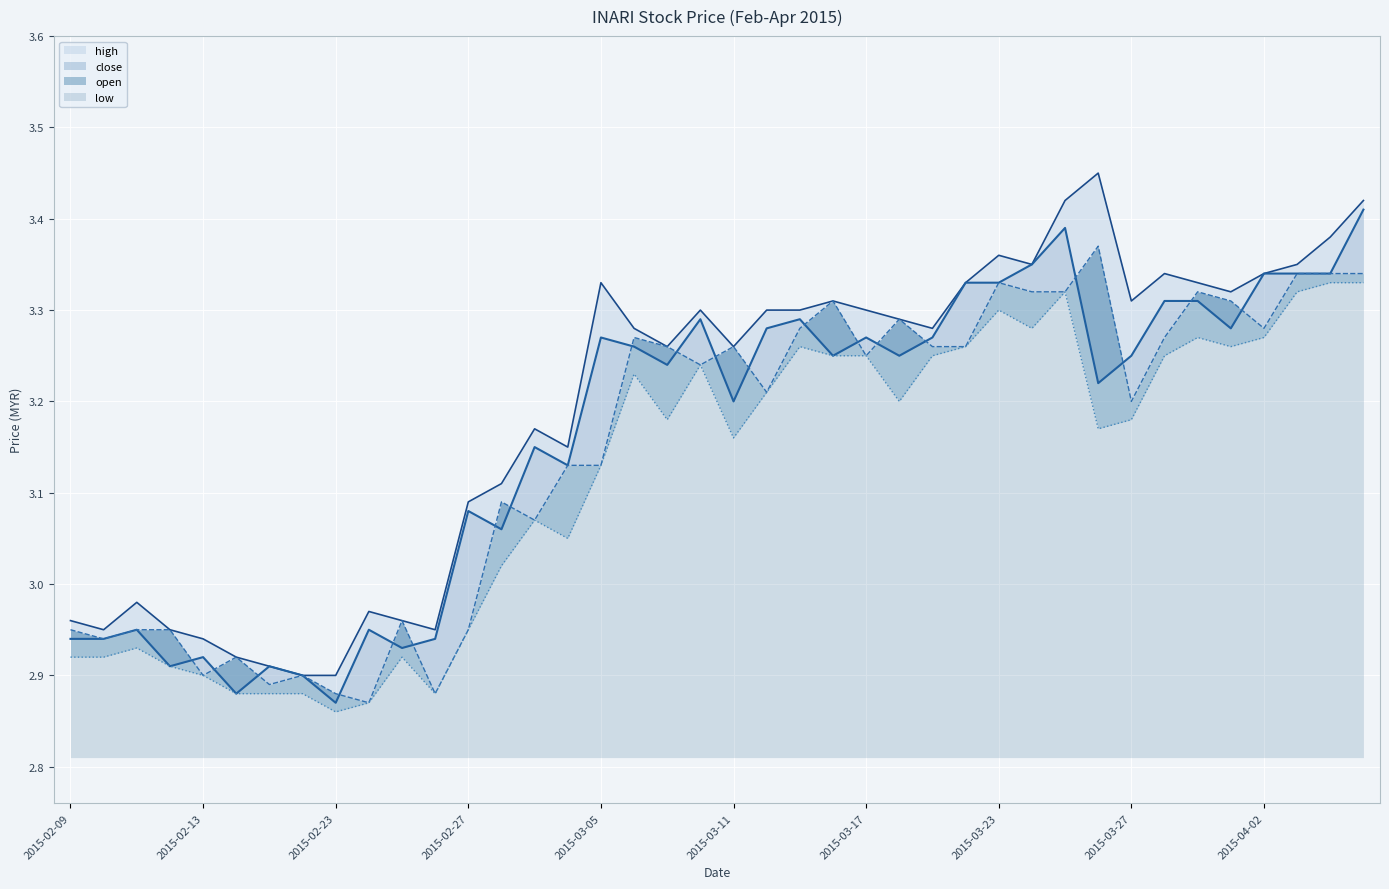

What is the sum of all close values?

126.5